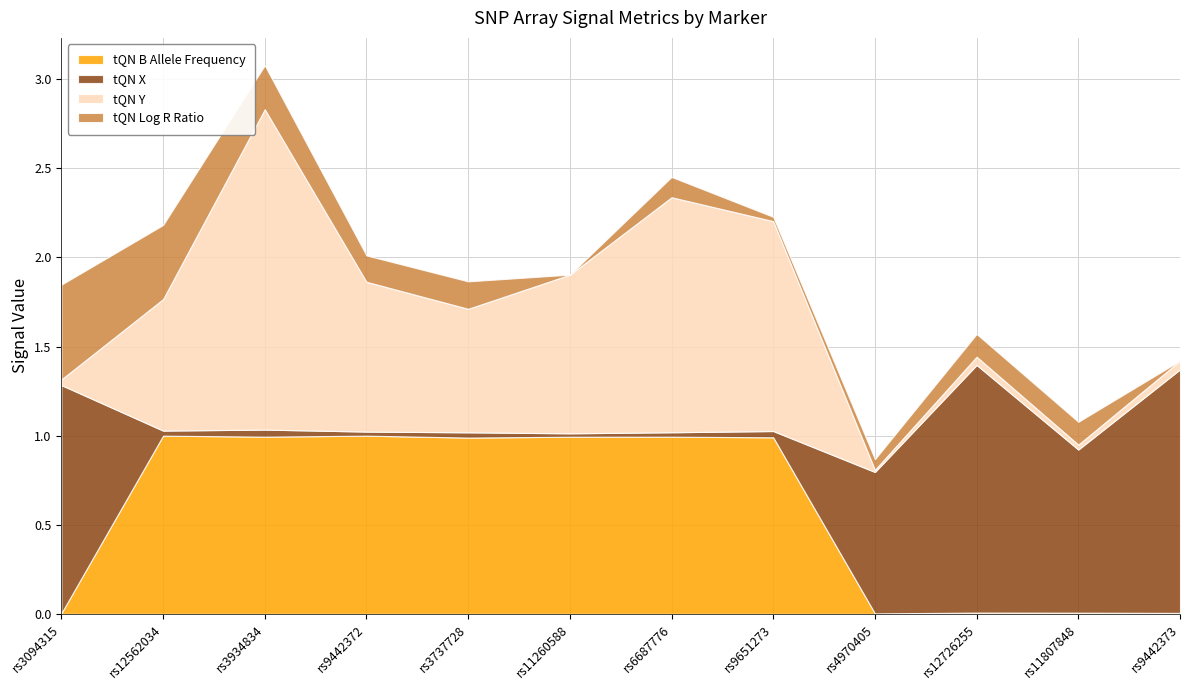

Reading left to right, what are all the values shown in this chart?

tQN B Allele Frequency: 0.0	1.0	1.0	1.0	1.0	1.0	1.0	1.0	0.0	0.0	0.0	0.0
tQN X: 1.3	0.0	0.0	0.0	0.0	0.0	0.0	0.0	0.8	1.4	0.9	1.4
tQN Y: 0.0	0.7	1.8	0.8	0.7	0.9	1.3	1.2	0.0	0.0	0.0	0.0
tQN Log R Ratio: 0.5	0.4	0.2	0.1	0.2	-0.2	0.1	0.0	0.1	0.1	0.1	-0.1